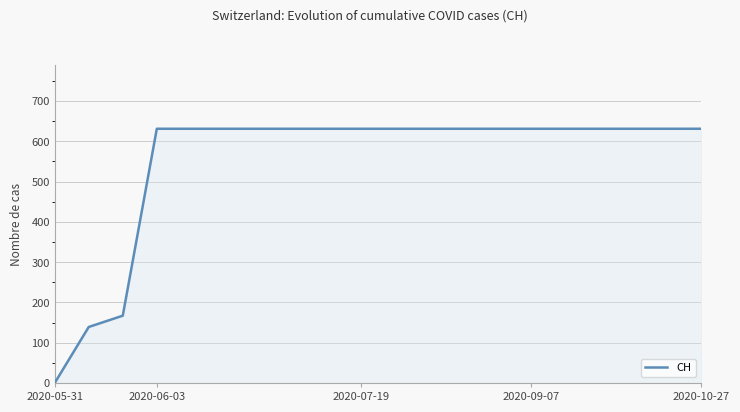

What is the maximum value shown in the chart?

631